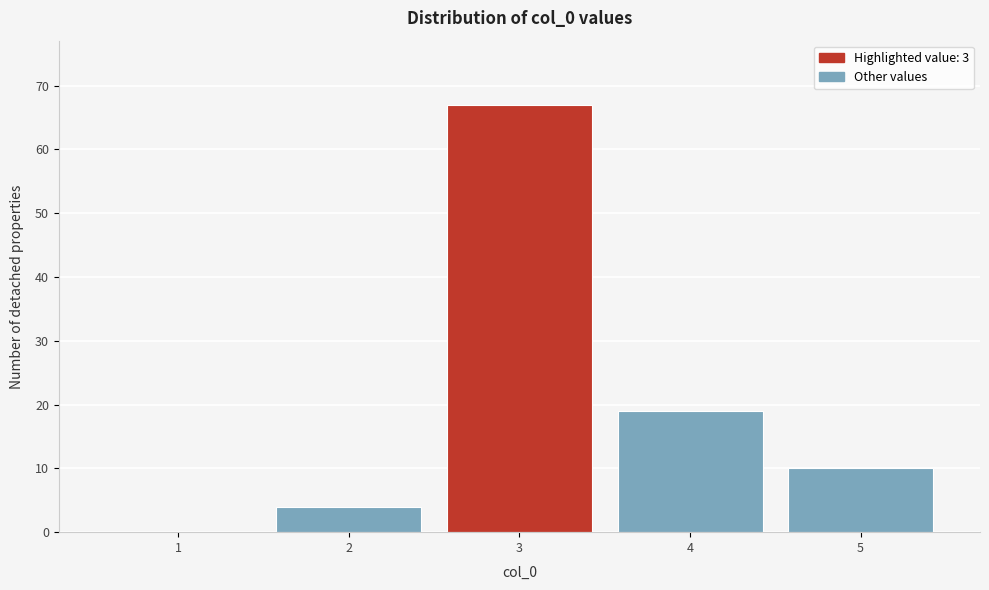

Reading left to right, transcribe all the data shown in this chart.

1=0	2=4	3=67	4=19	5=10